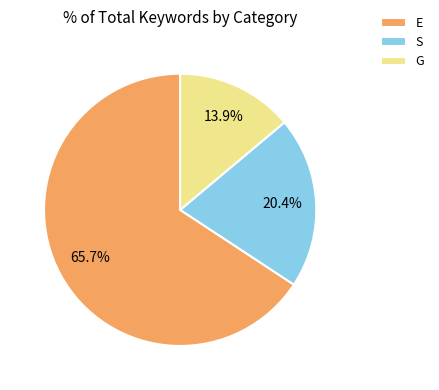

What is the largest slice in the pie chart?

E